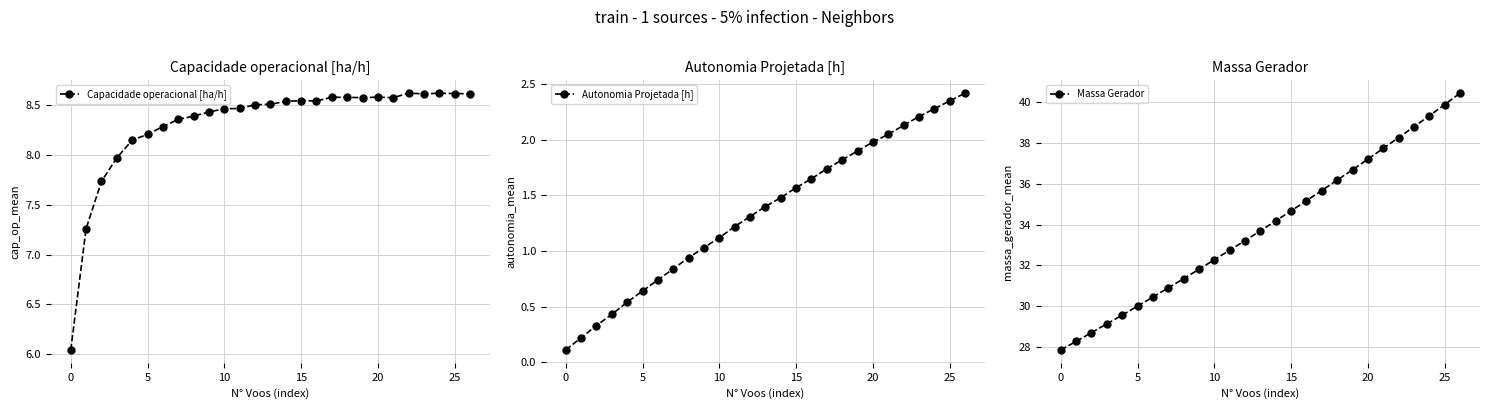

Is it true that Autonomia Projetada [h] equals 2.5 at 14?

False